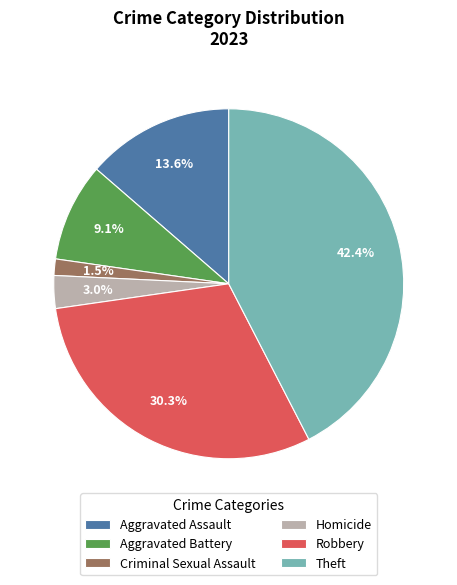

The Aggravated Assault slice represents 14% of the pie. True or false?

True